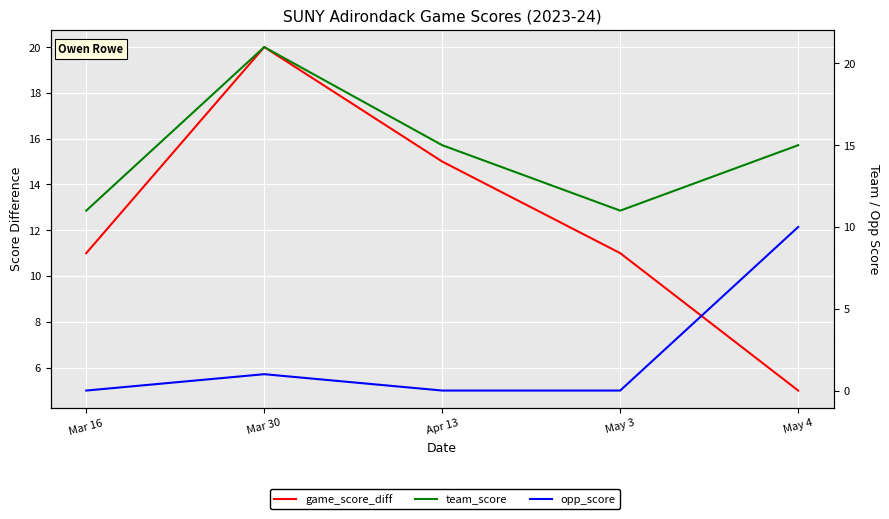

Does the chart display data point markers on the line(s)?

No